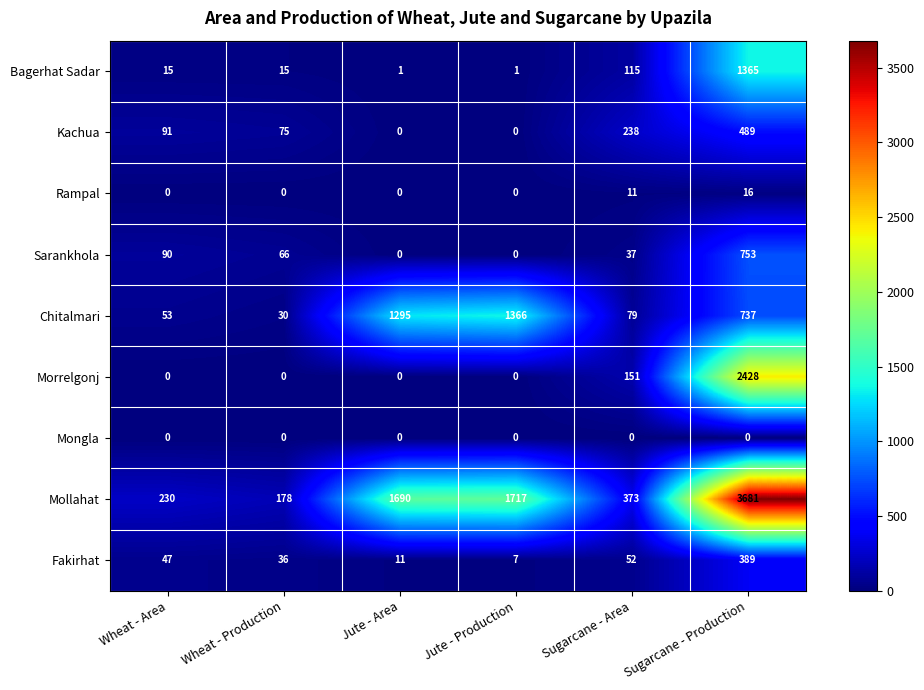

What is the spread (max minus min) of values at Jute - Production?

1717